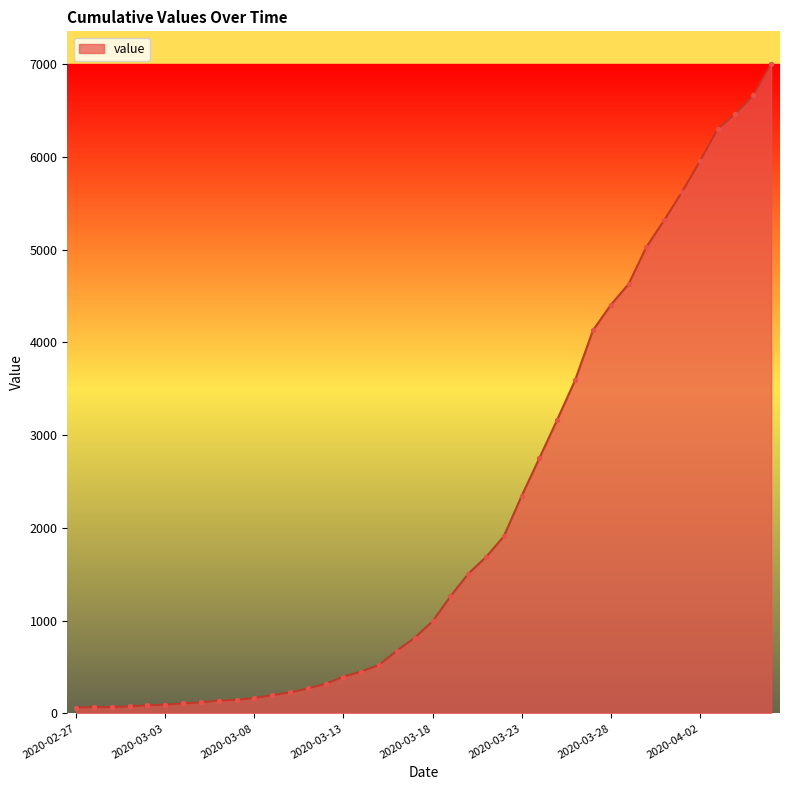

What is the maximum value shown in the chart?

7003